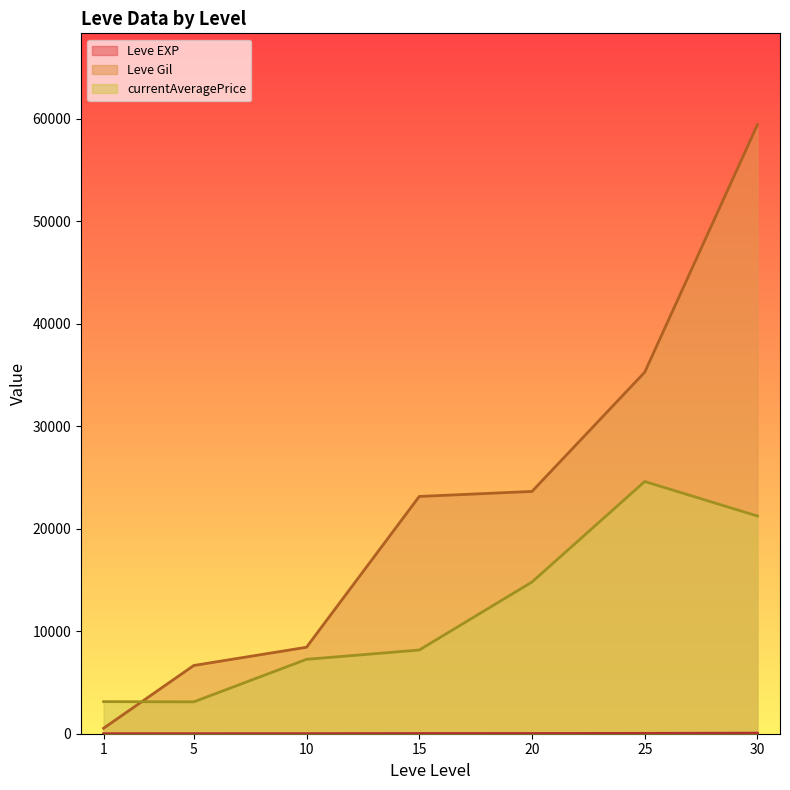

At which label does currentAveragePrice reach its peak?

25